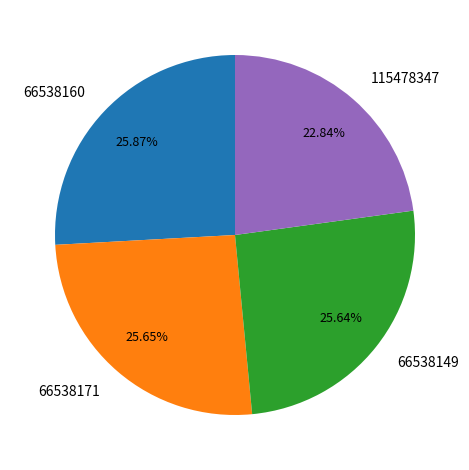

Does 66538171 represent more than half of the total?

No